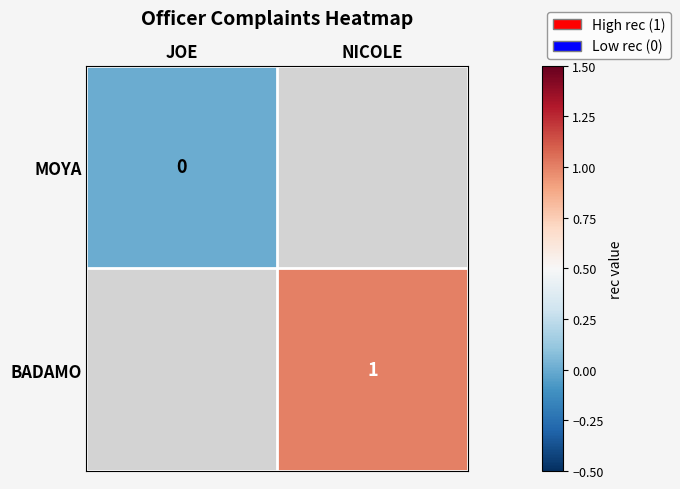

The value of BADAMO at NICOLE is 0. True or false?

False